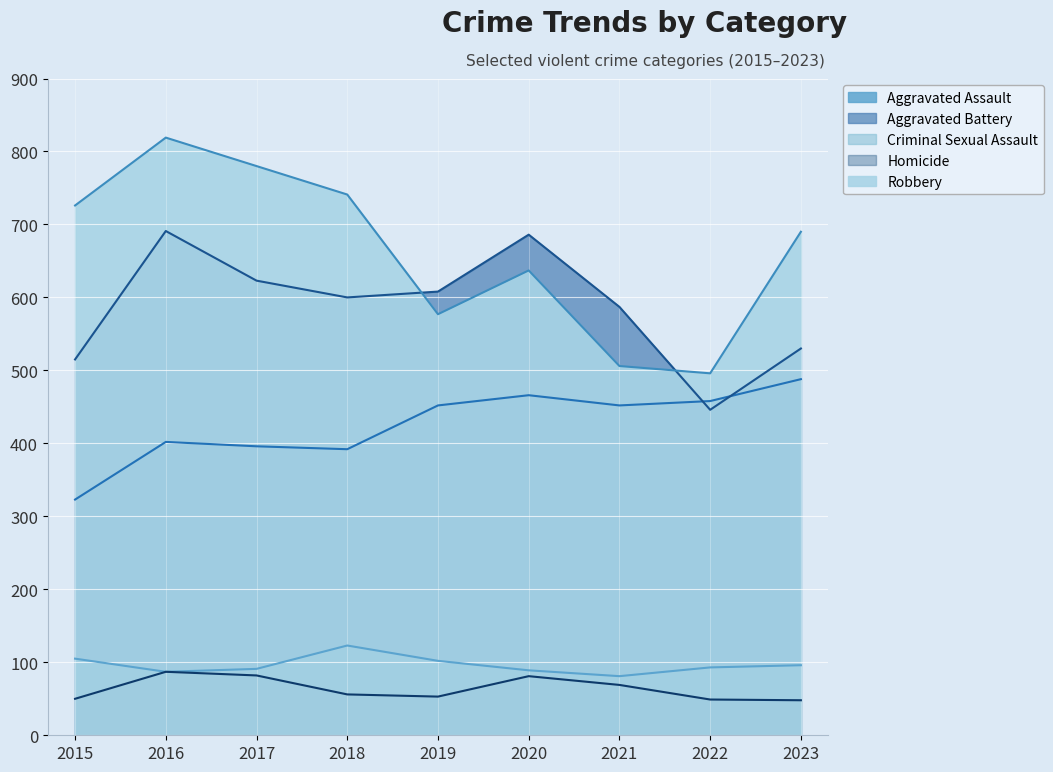

At how many categories does at least one series exceed 642?

6